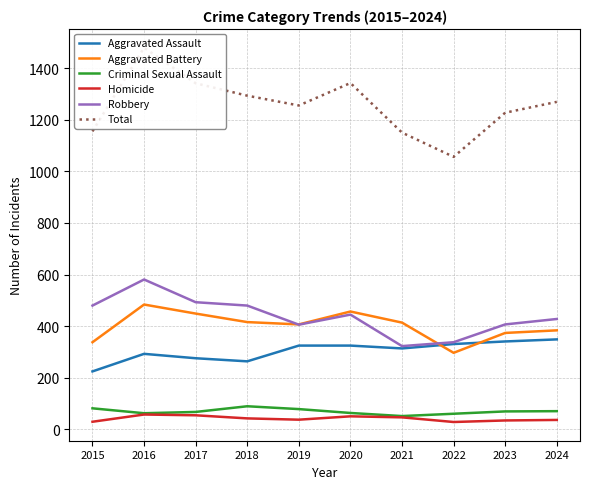

Read the Robbery value at 2023.

407